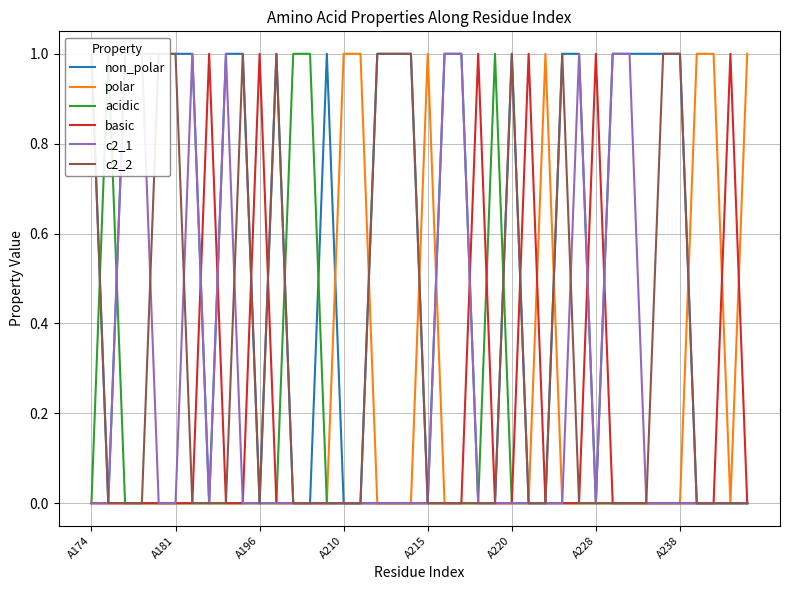

What value does the basic series have at A228?

1